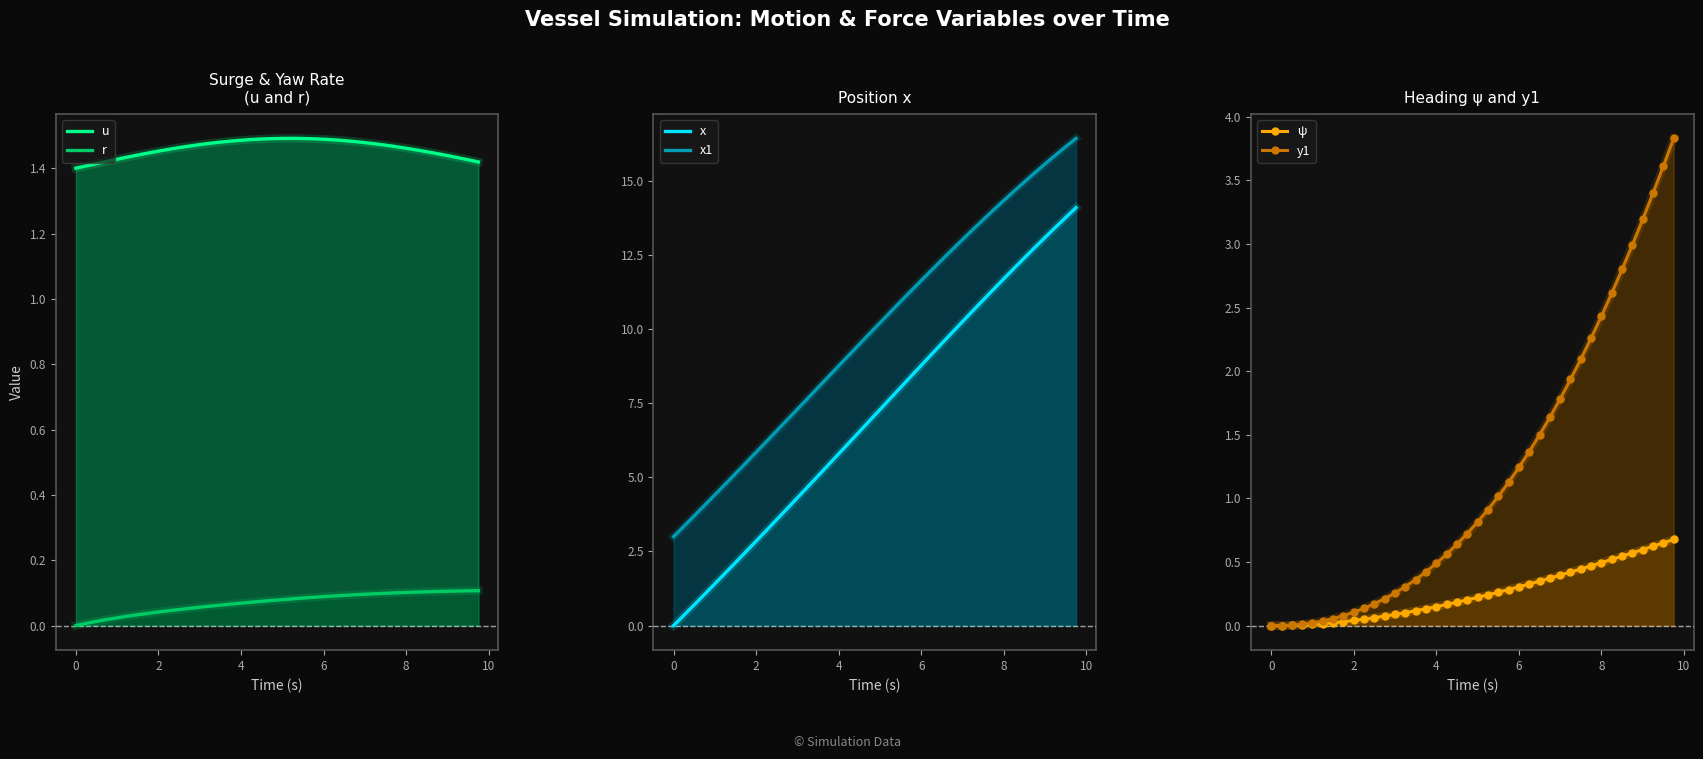

Which series has the widest spread of values?

x